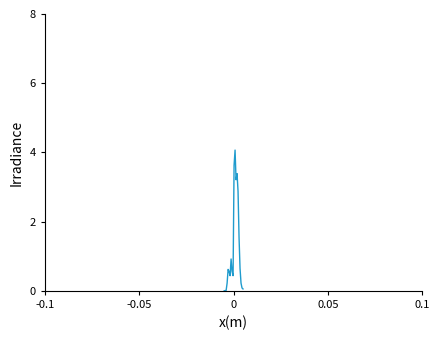

What is the maximum value shown in the chart?

4.1